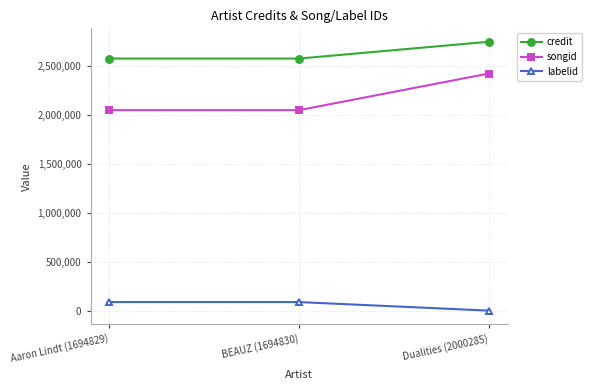

What position from the left is BEAUZ (1694830)?

2